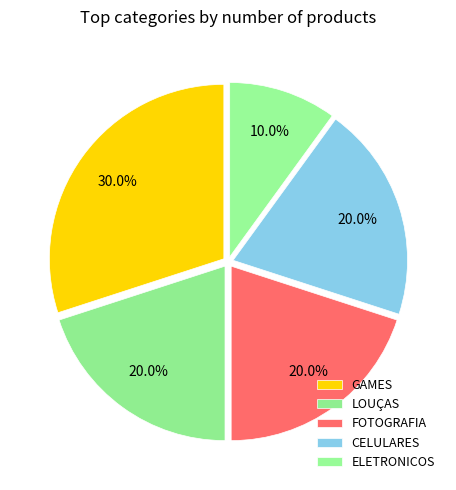

Count the number of slices in the pie.

5